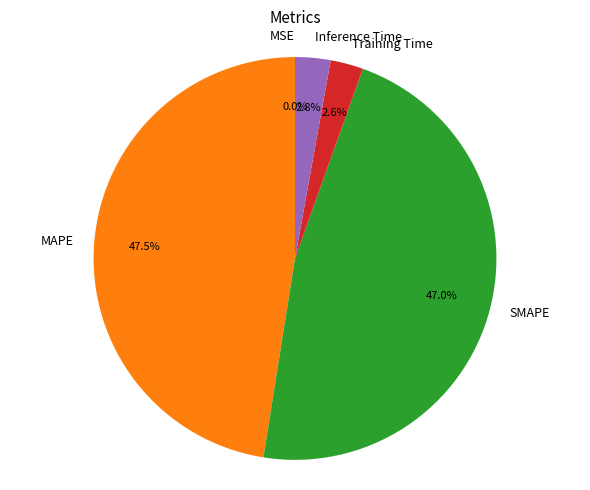

To the nearest percent, what is the combined percentage of MAPE and Inference Time?

50%